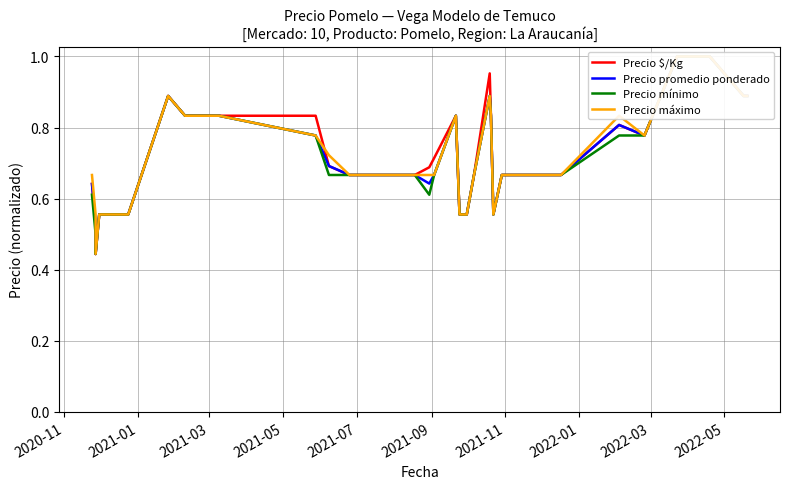

How many interior local valleys does the Precio promedio ponderado series have?

4